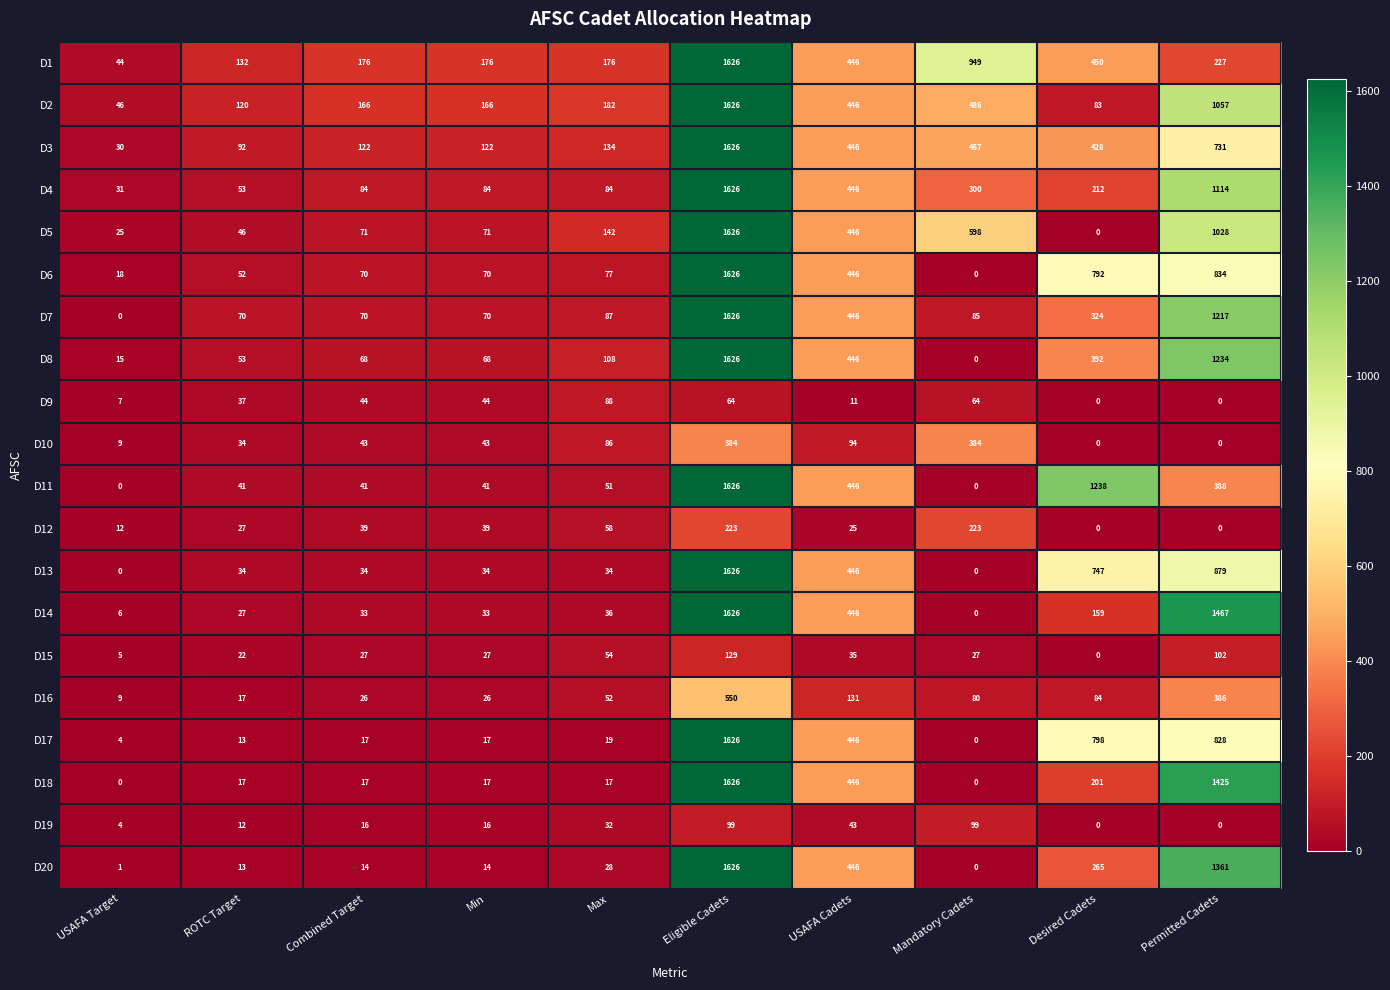

What is the average value of the D18 series?

377